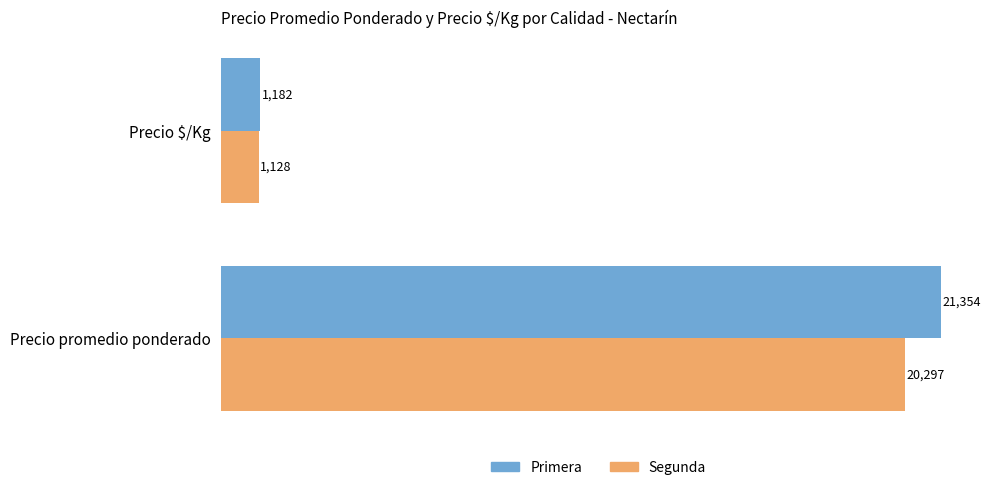

Which series has the largest total across all categories?

Primera